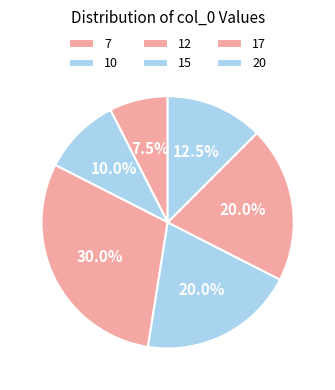

How many segments does this pie chart have?

6